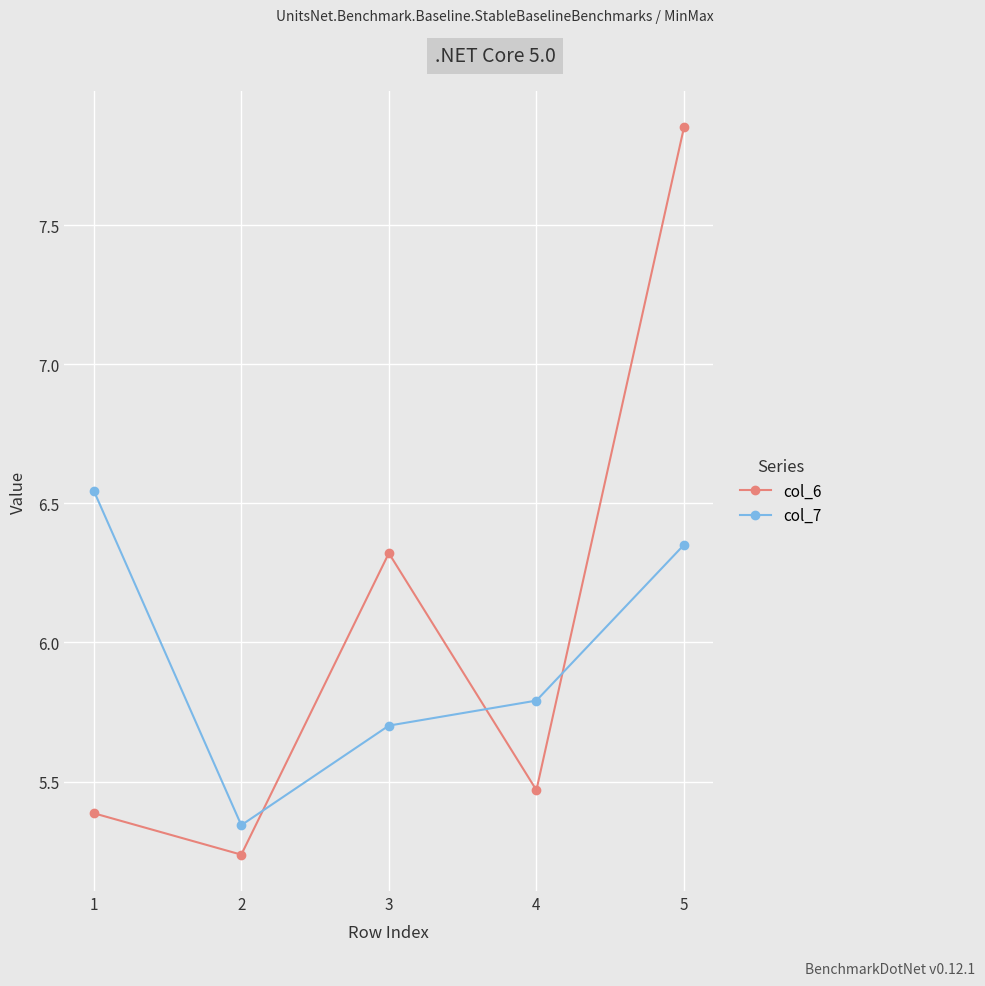

Rank the categories by col_6 value from highest to lowest.

5, 3, 4, 1, 2